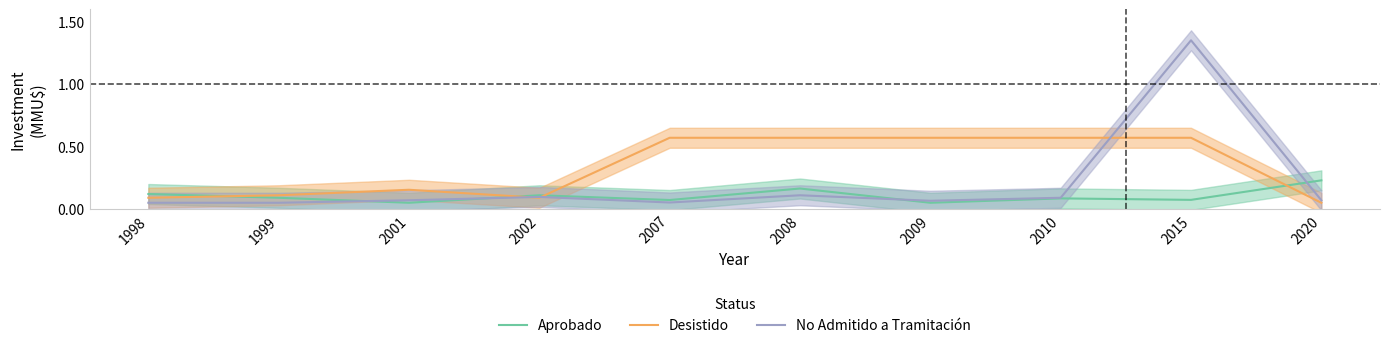

How many series are shown in this chart?

3